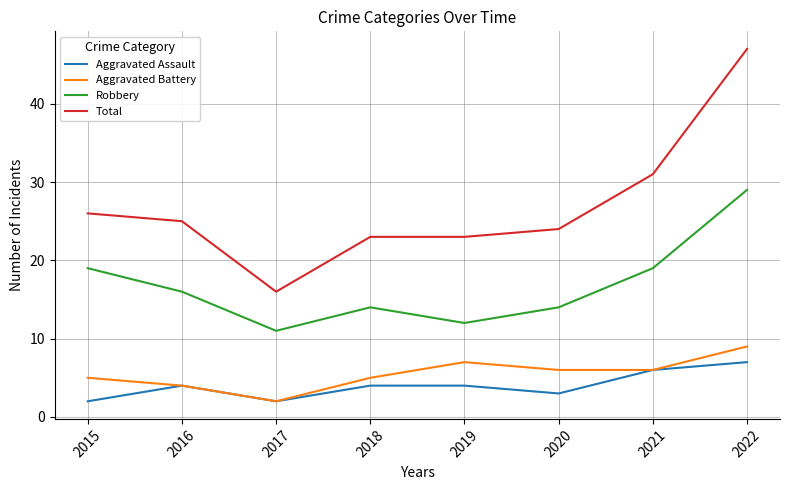

What is the sum of all Aggravated Assault values?

32